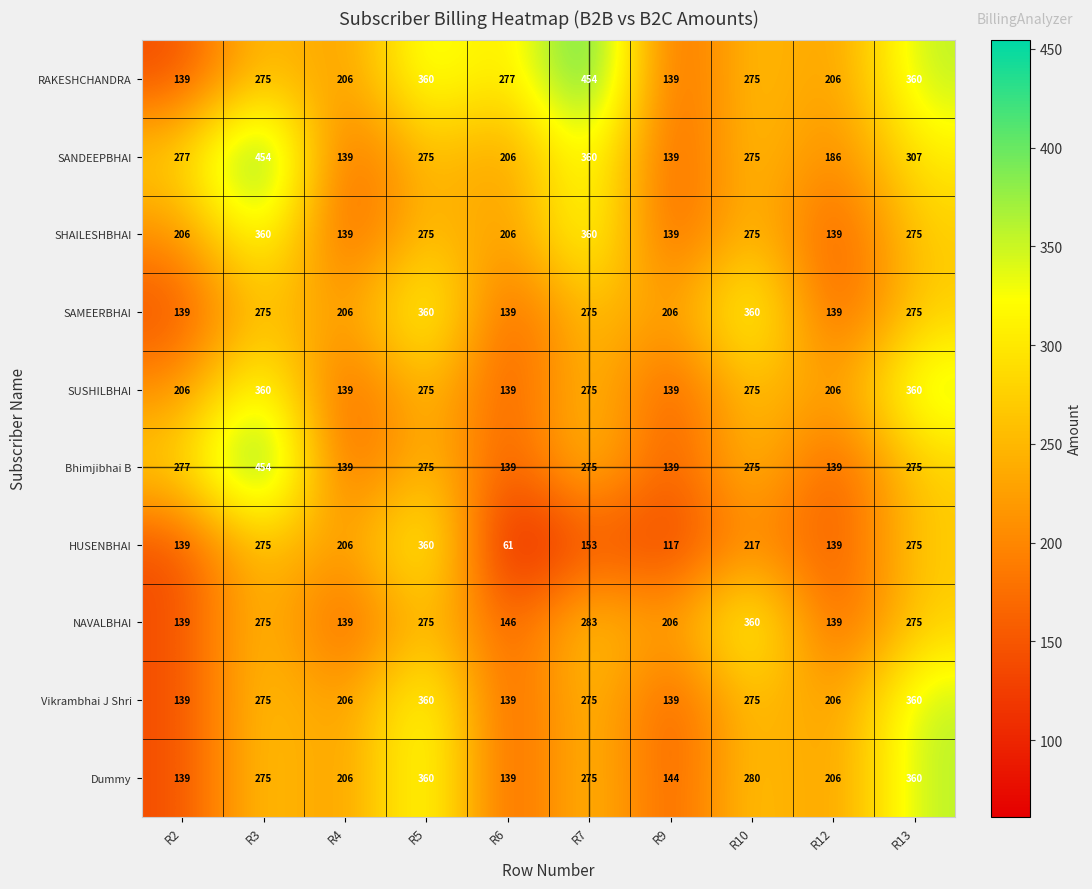

What is the average value of the NAVALBHAI series?

224